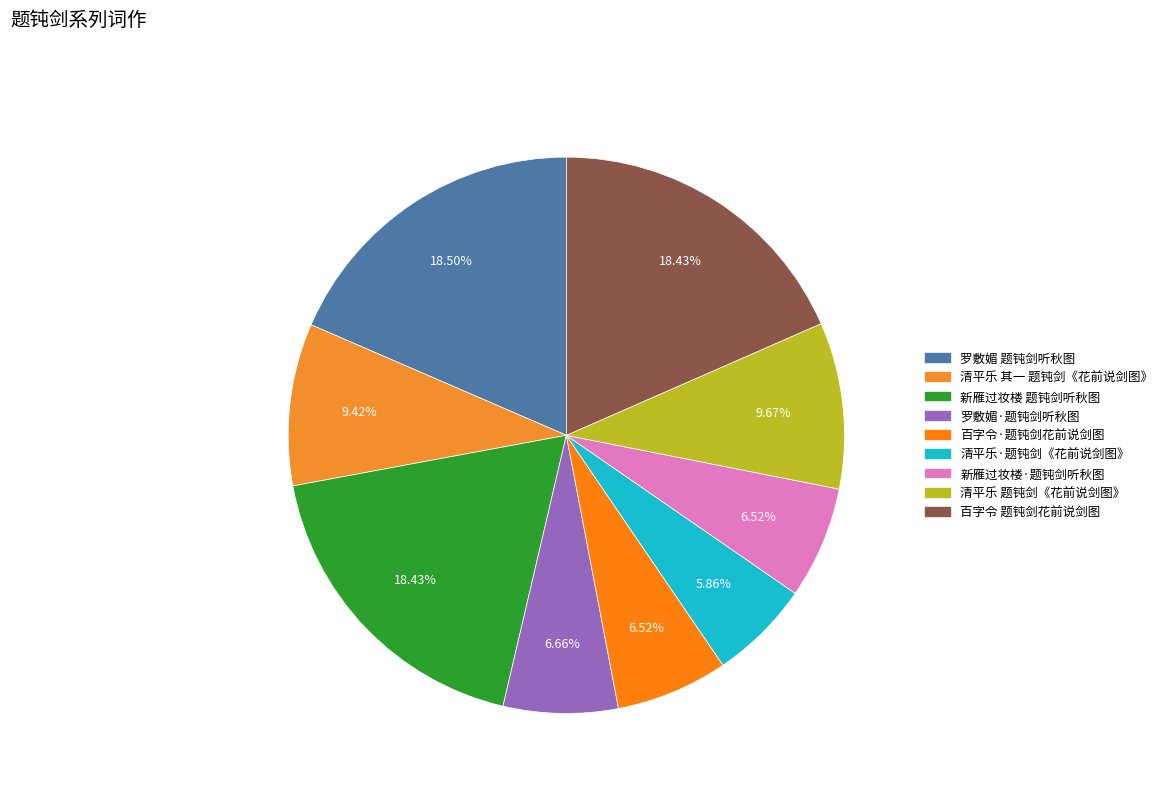

Count the number of slices in the pie.

9